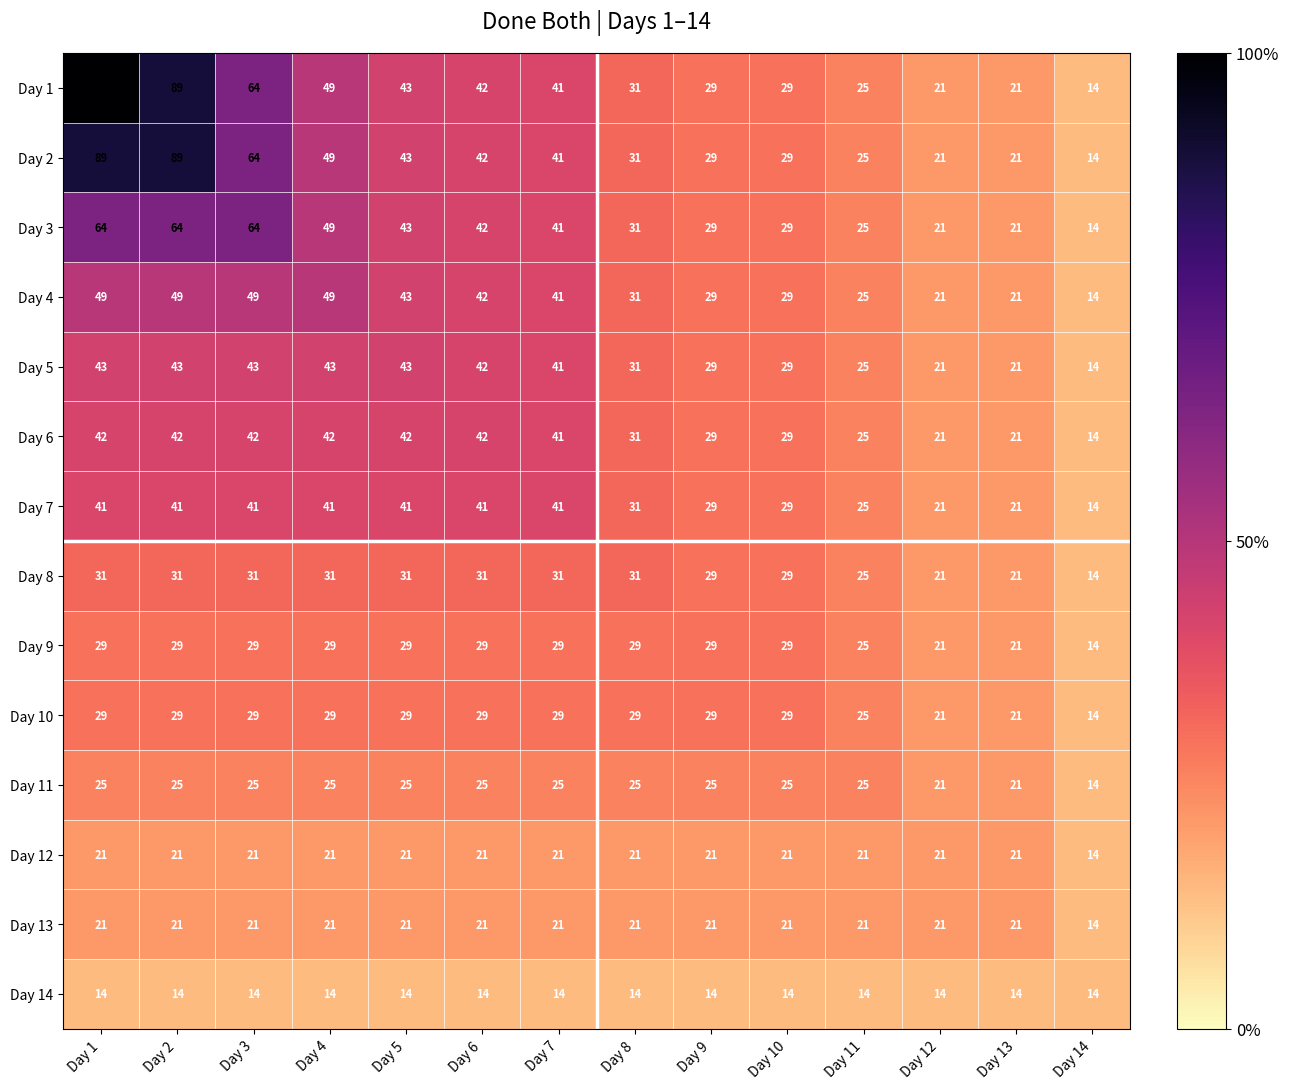

What is the average value of the Day 8 series?

28